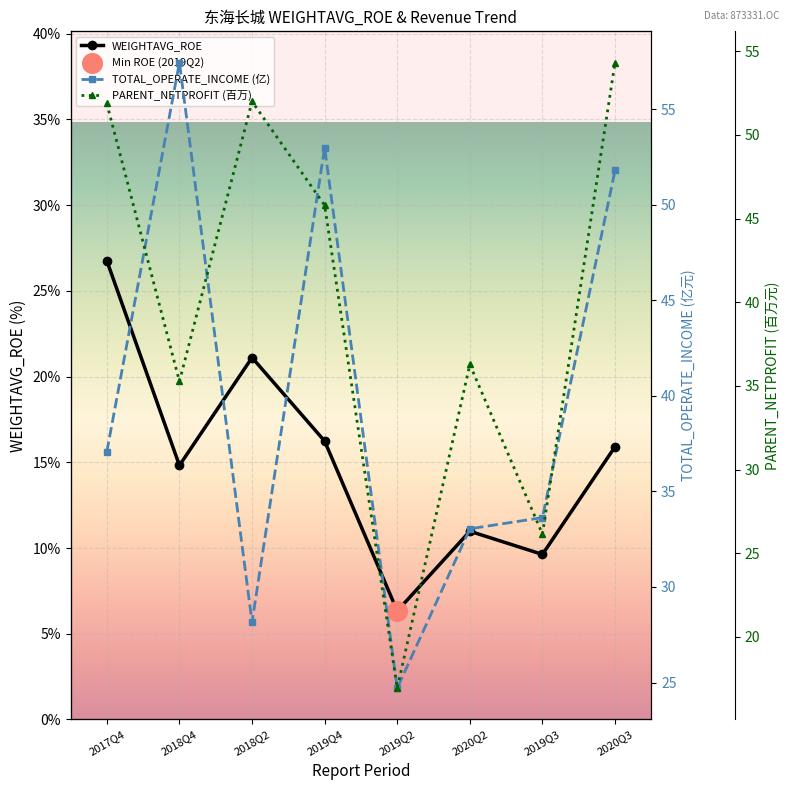

What are all the series names shown in the legend?

WEIGHTAVG_ROE, TOTAL_OPERATE_INCOME (亿), PARENT_NETPROFIT (百万)